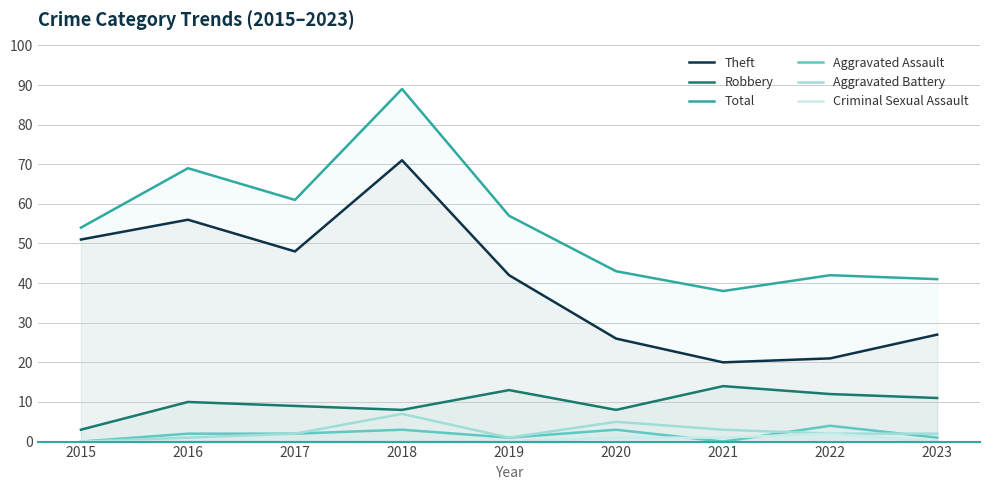

What is the difference between the highest and lowest values at 2016?

69